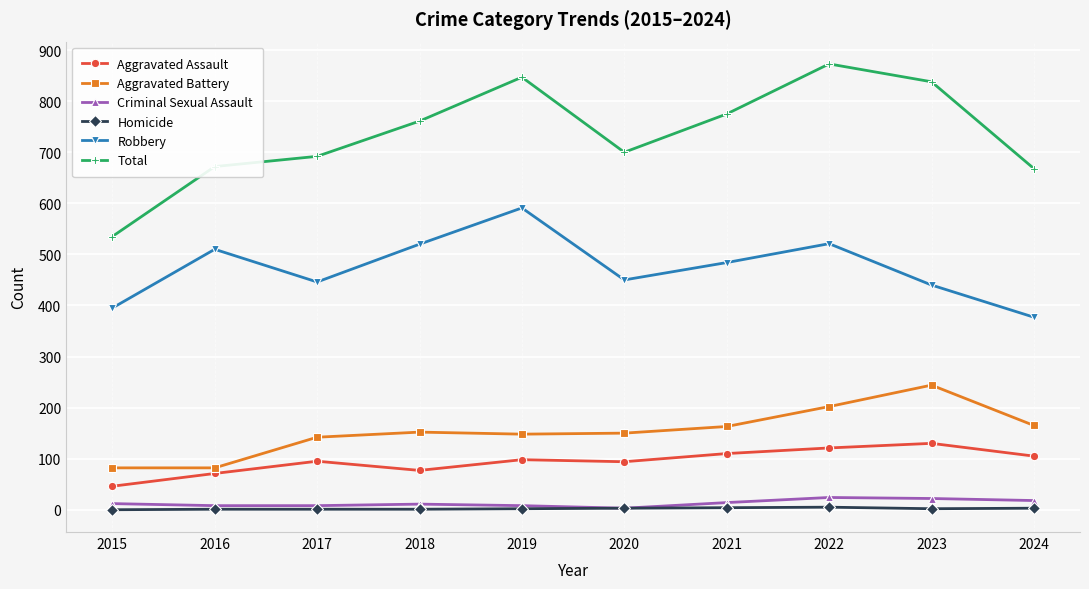

What is the total value across all series at 2023?

1676